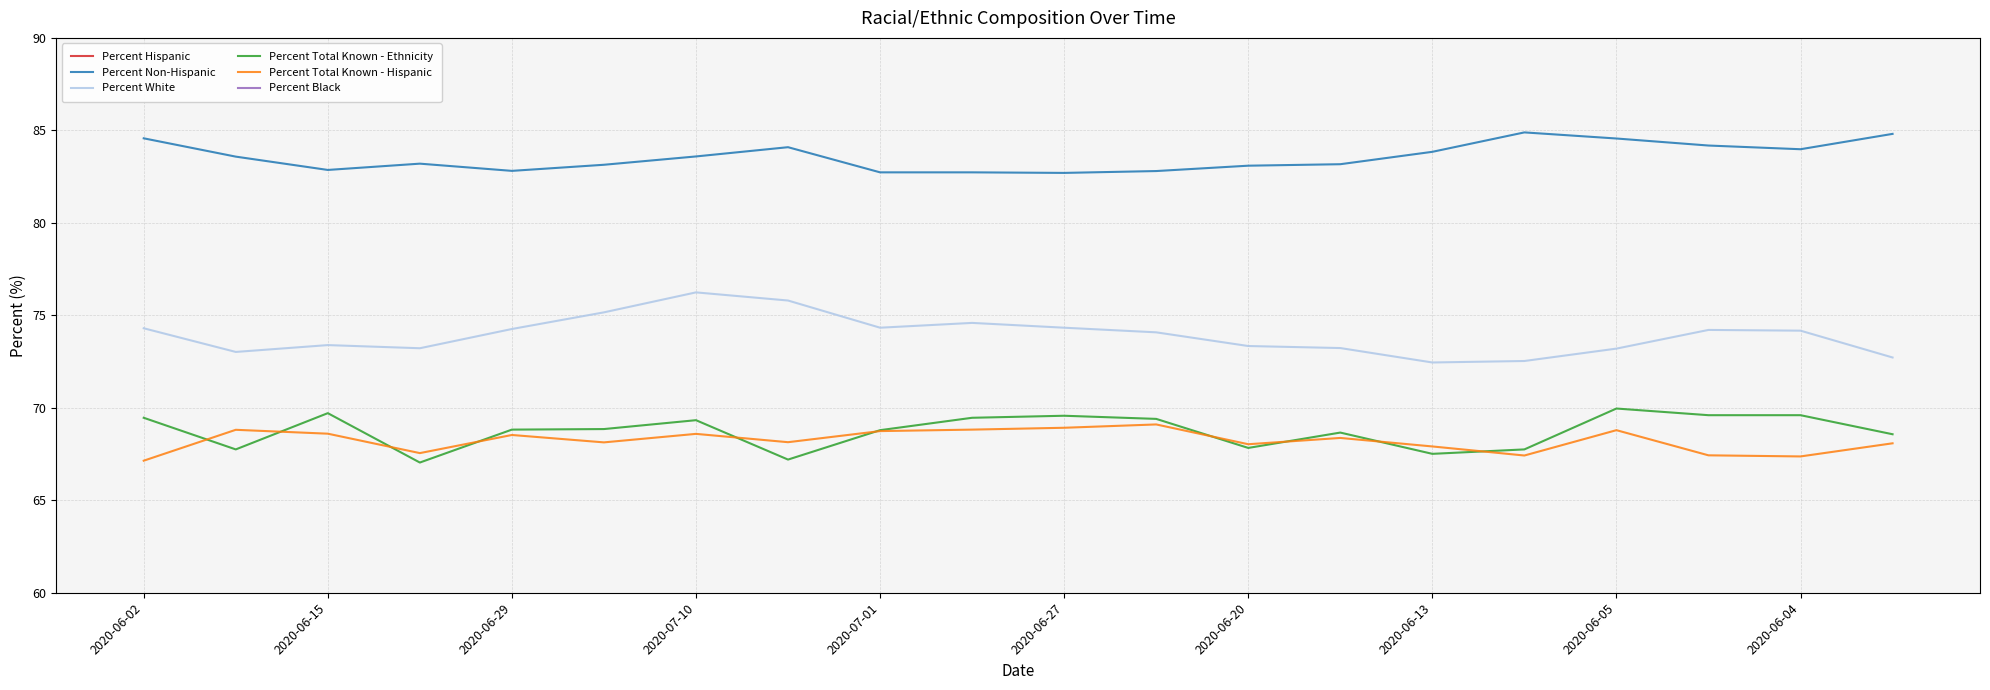

What is the difference between the second highest and second lowest values in the Percent Hispanic series?

2.1